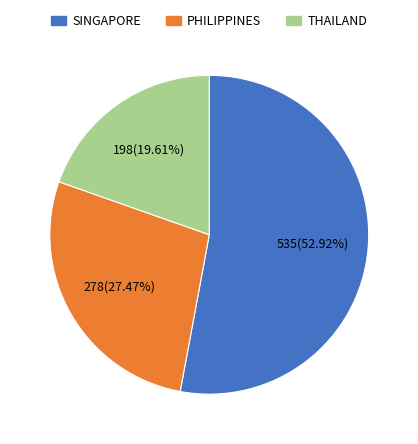

Which category has the smallest portion of the pie?

THAILAND